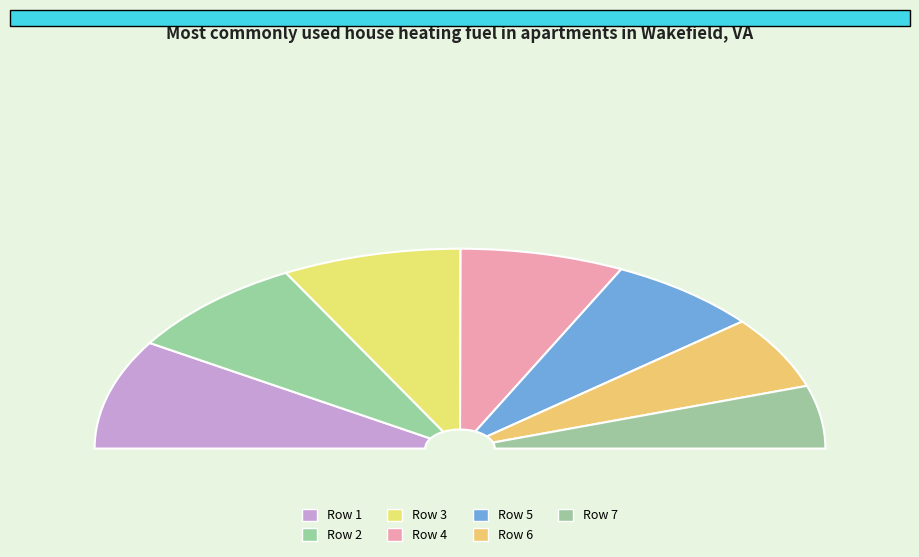

The 7 slice represents 23% of the pie. True or false?

False